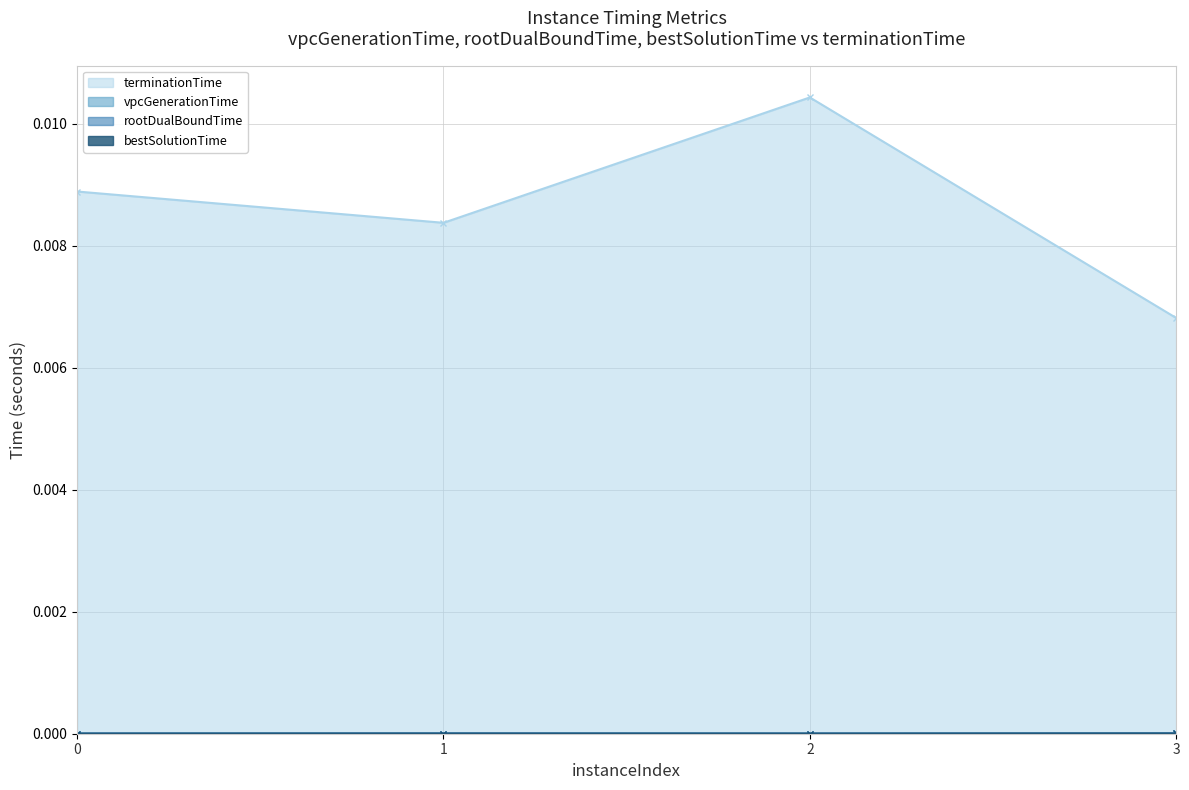

What are all the series names shown in the legend?

terminationTime, vpcGenerationTime, rootDualBoundTime, bestSolutionTime